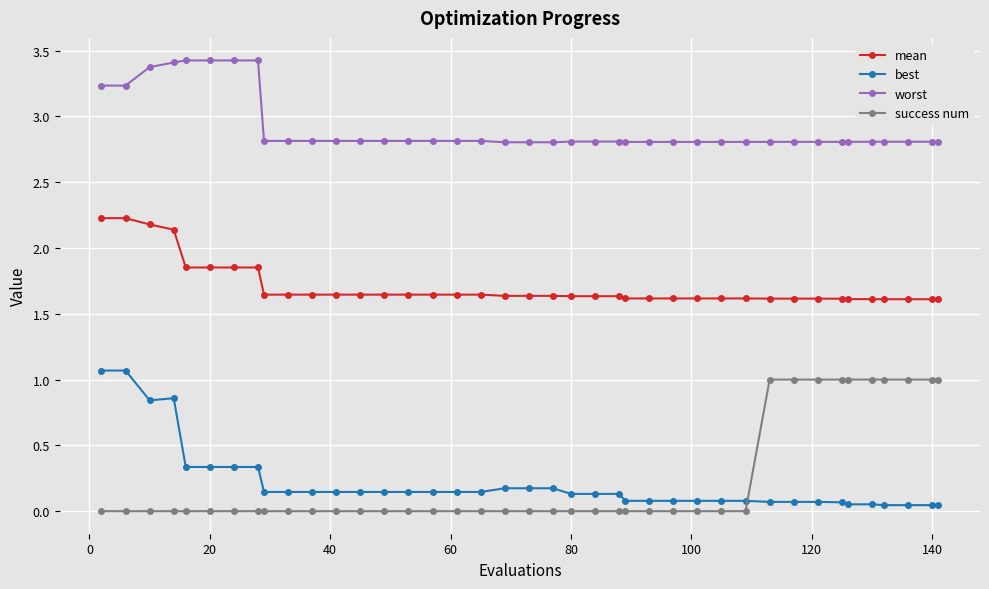

What is the difference between the maximum and second lowest values in the mean series?

0.6